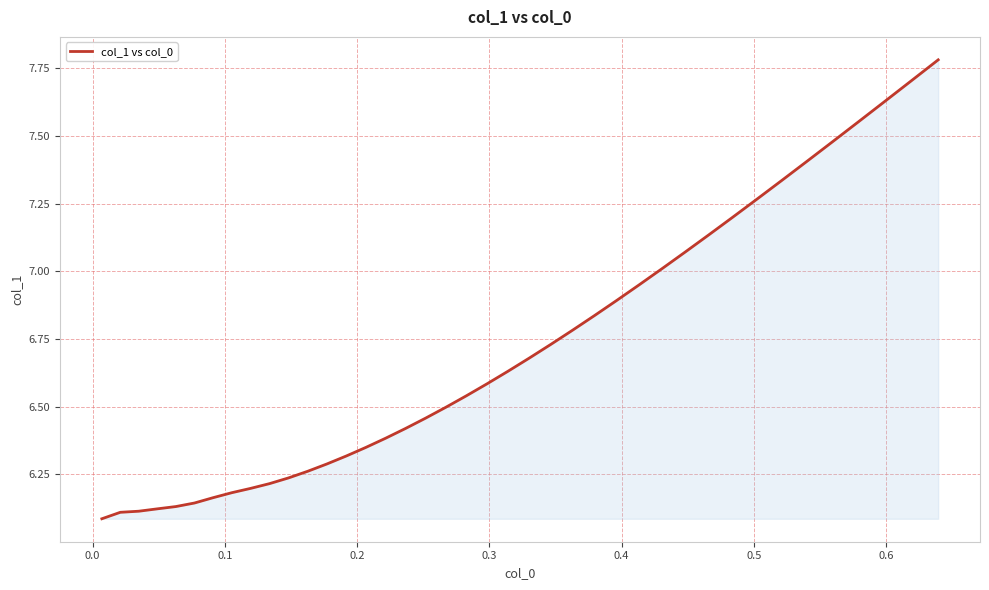

What is the maximum value shown in the chart?

7.8